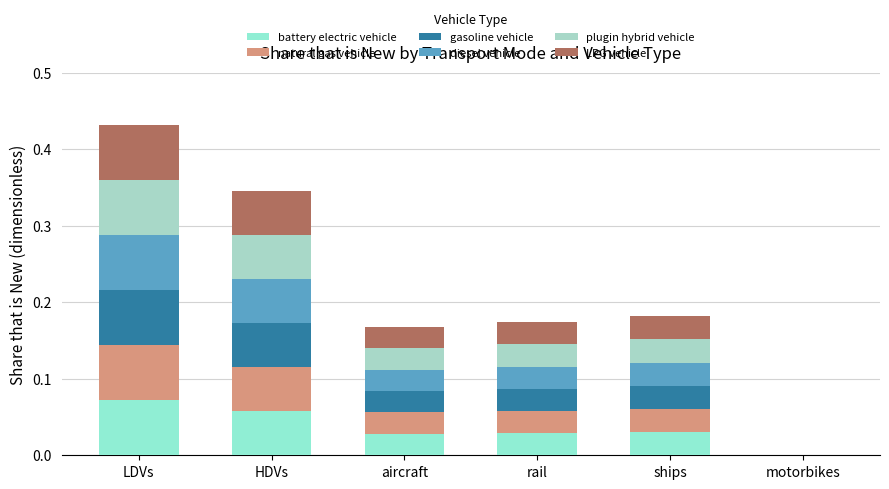

Does the chart contain stacked bars?

Yes